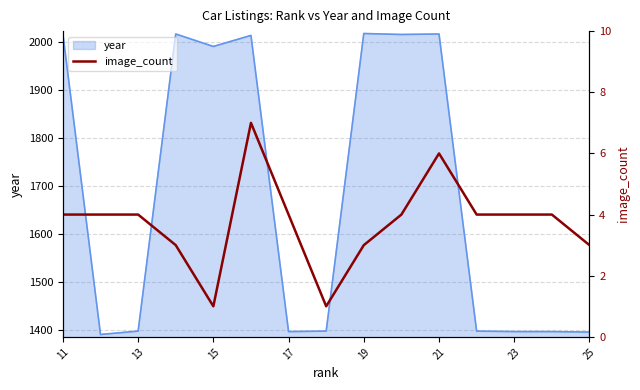

True or false: year has a value of 1991 at 15.

True